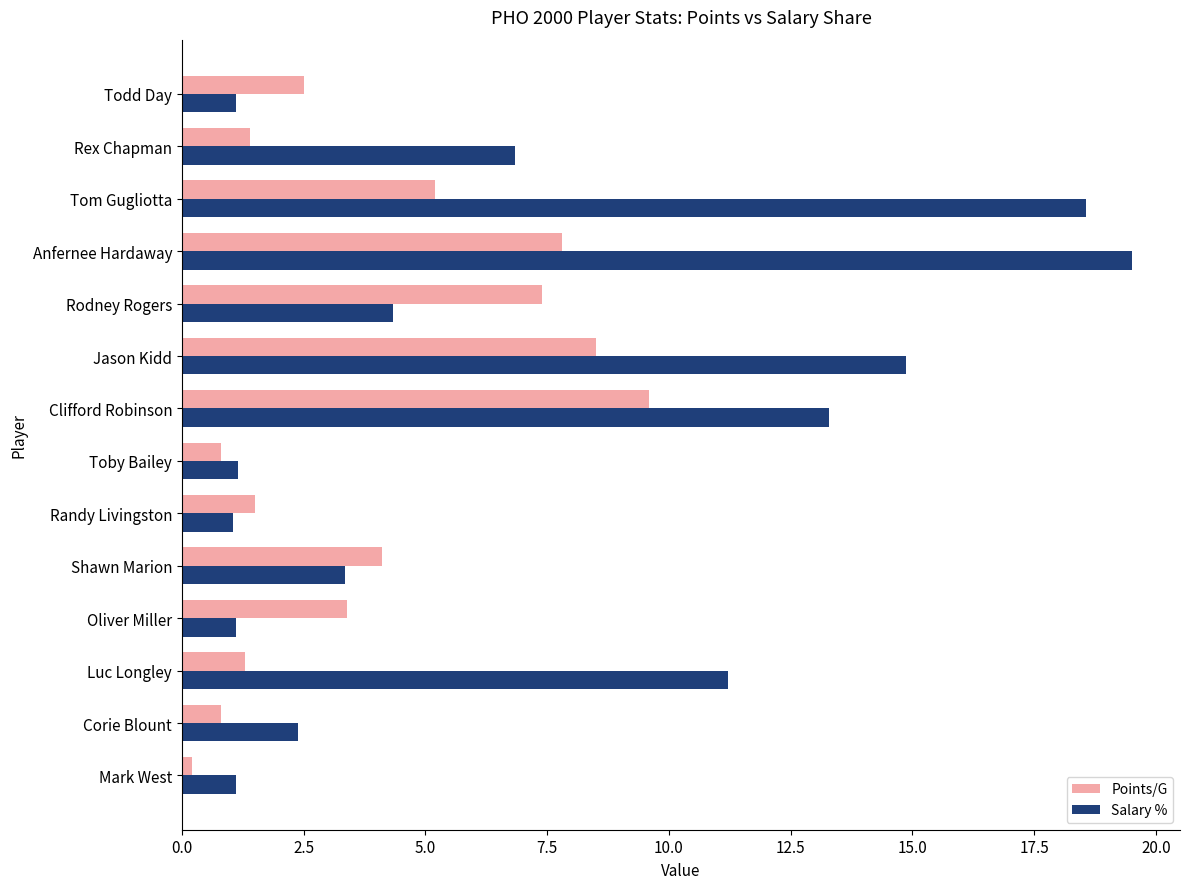

At how many categories does at least one series exceed 13?

4